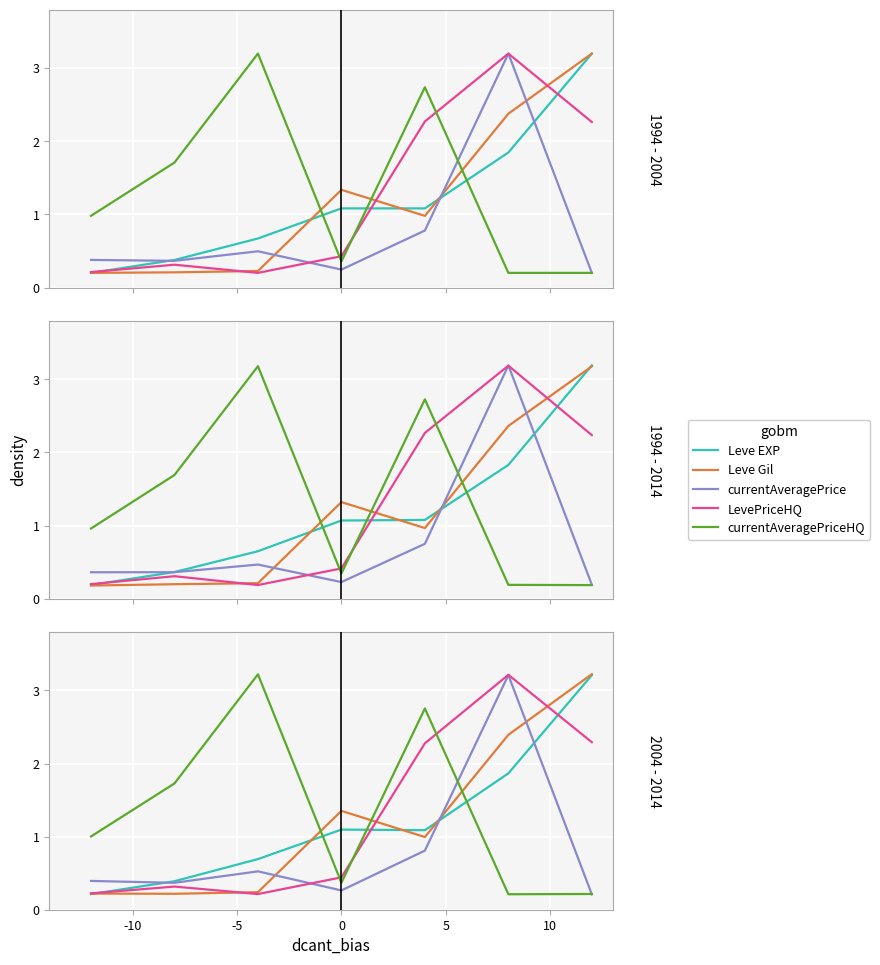

What is the difference between the maximum and minimum values in the LevePriceHQ series?

3.0